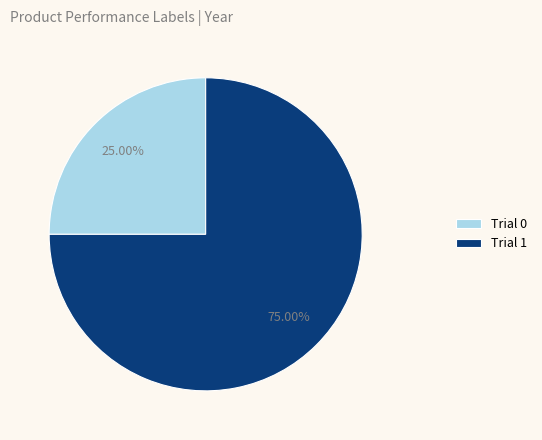

Which slice is the largest?

Trial 1